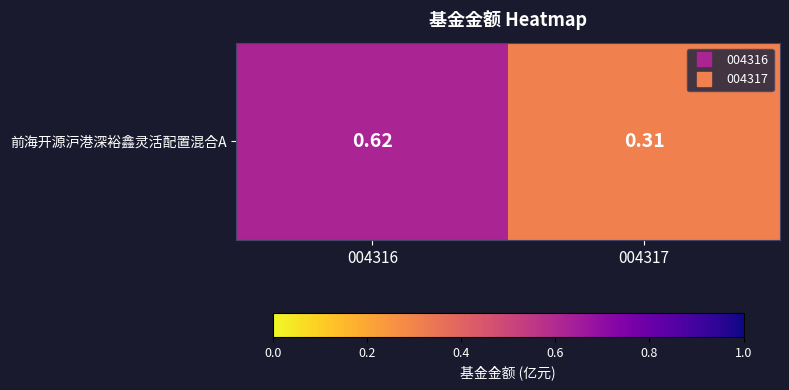

How many values are between 0 and 1?

2